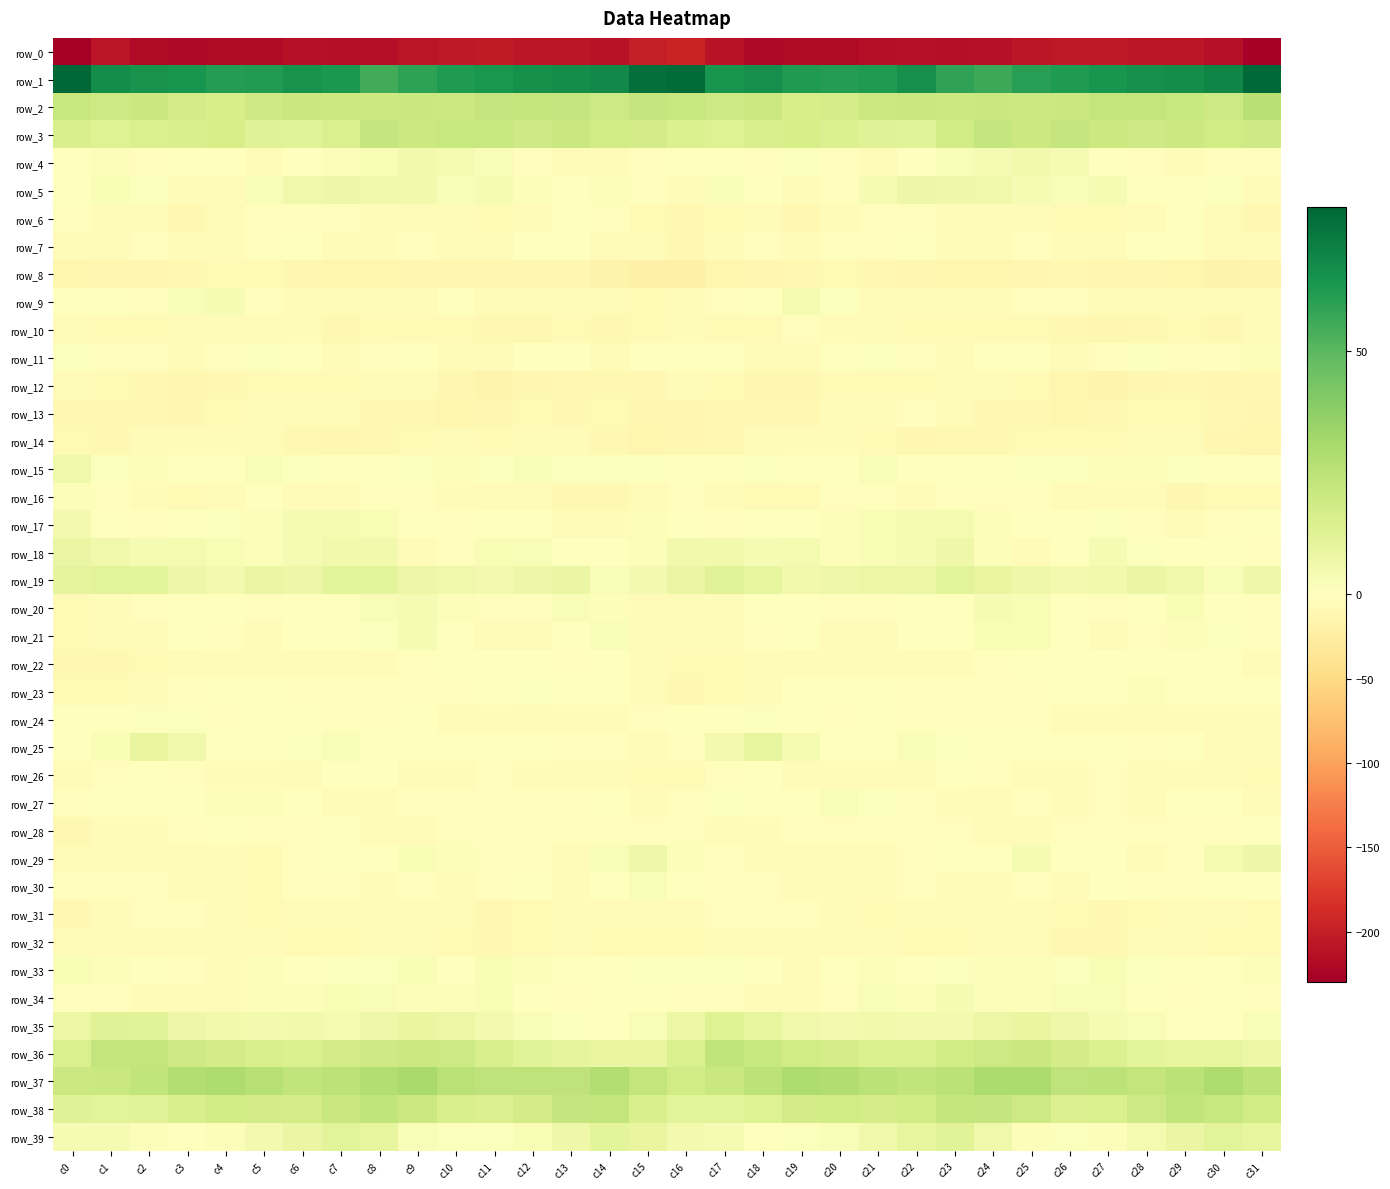

What is the difference between the maximum and minimum values in the row_35 series?

14.3